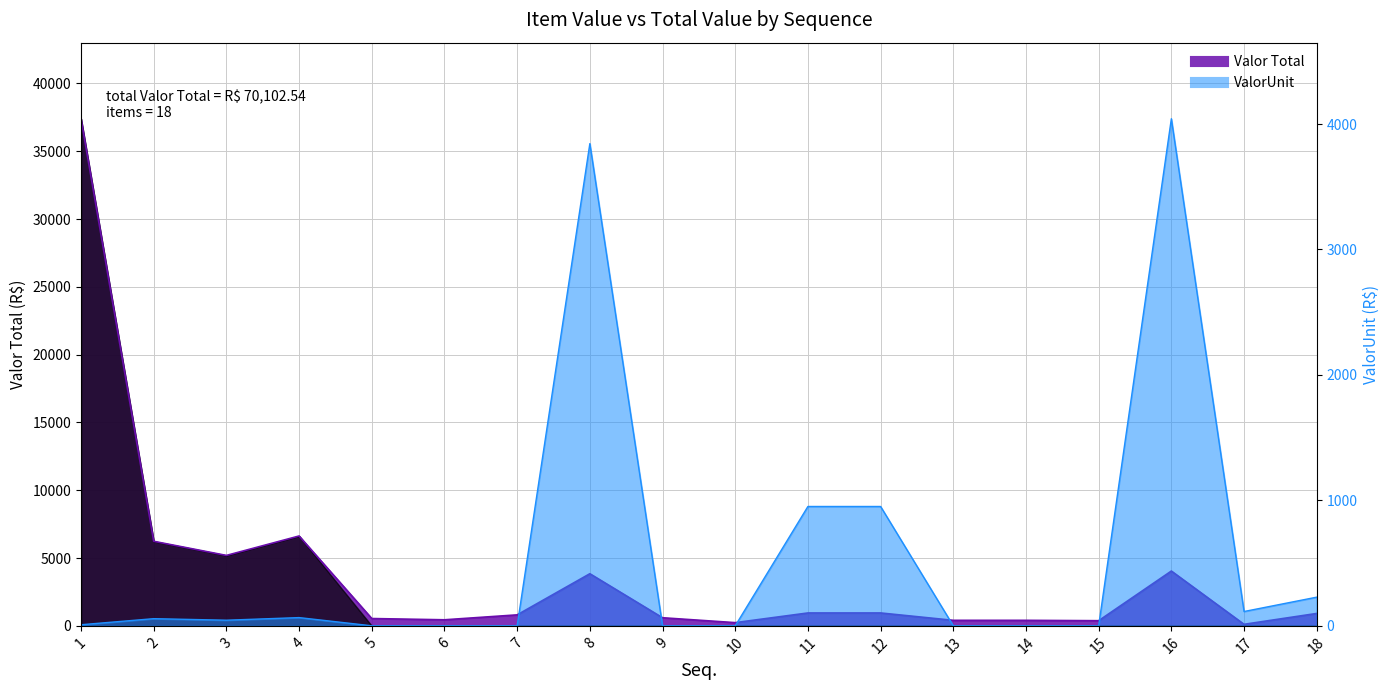

How many lines are shown in the chart?

2